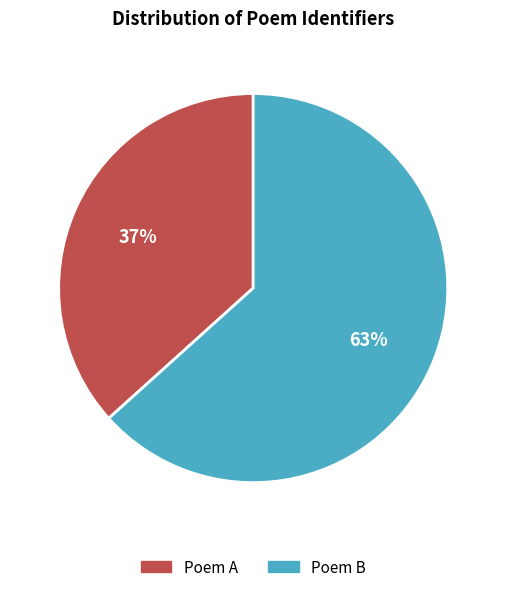

Combined, do Poem B and Poem A account for over 50%?

Yes